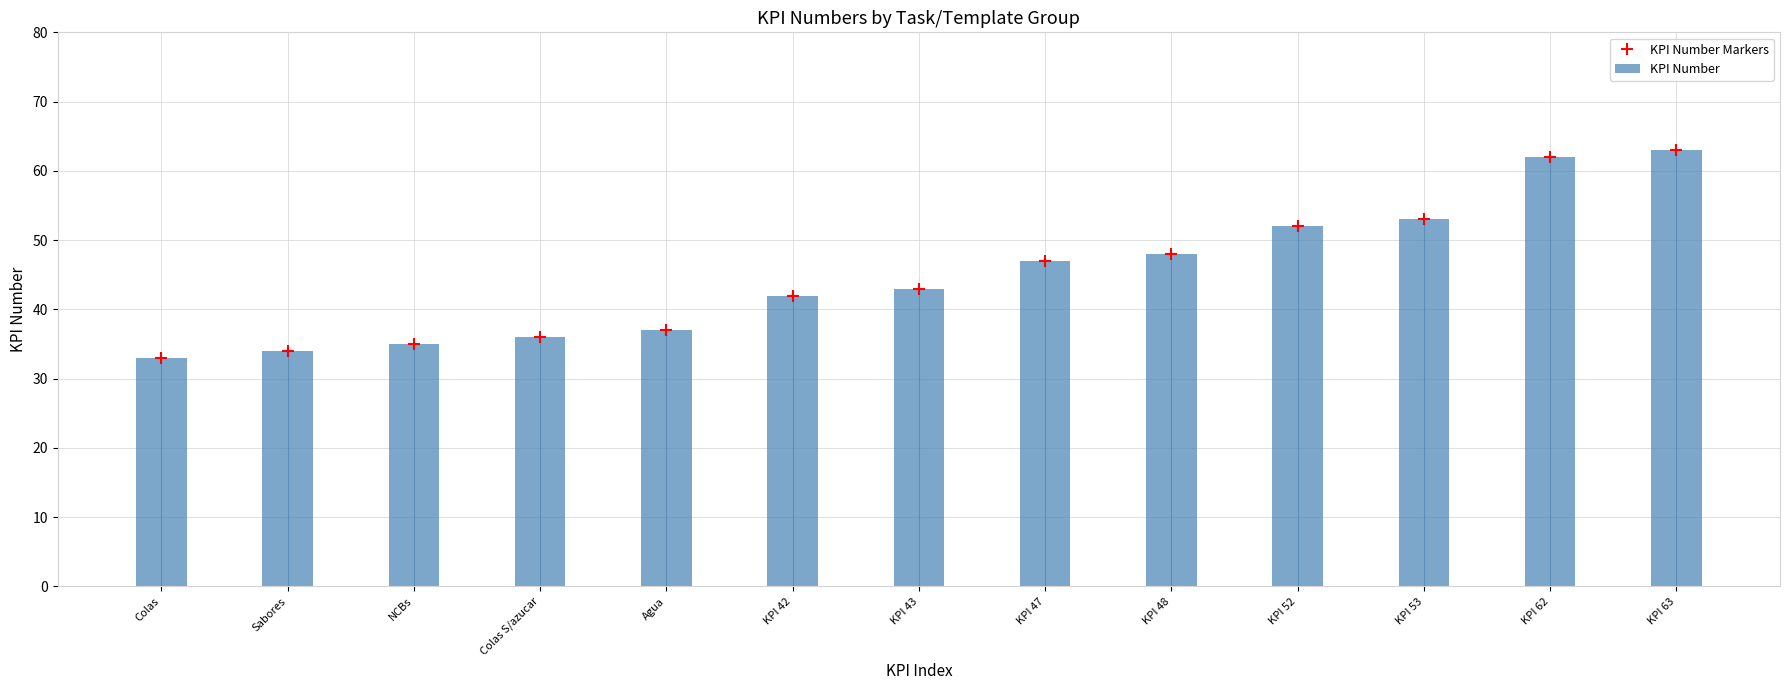

What is the difference between the maximum and minimum values in the KPI Number series?

30